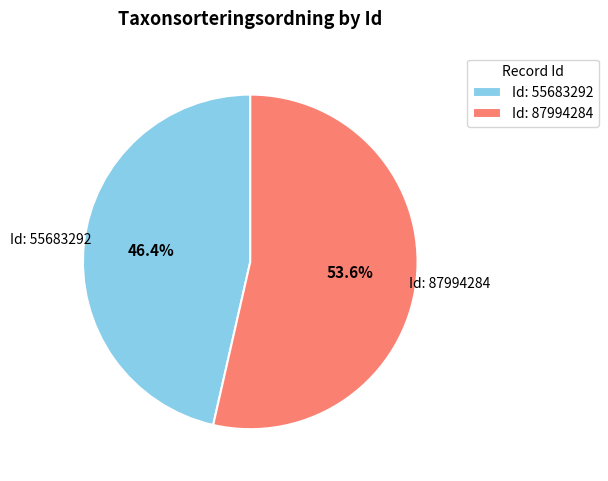

To the nearest percent, what is the difference between the largest and smallest slice percentages?

7%